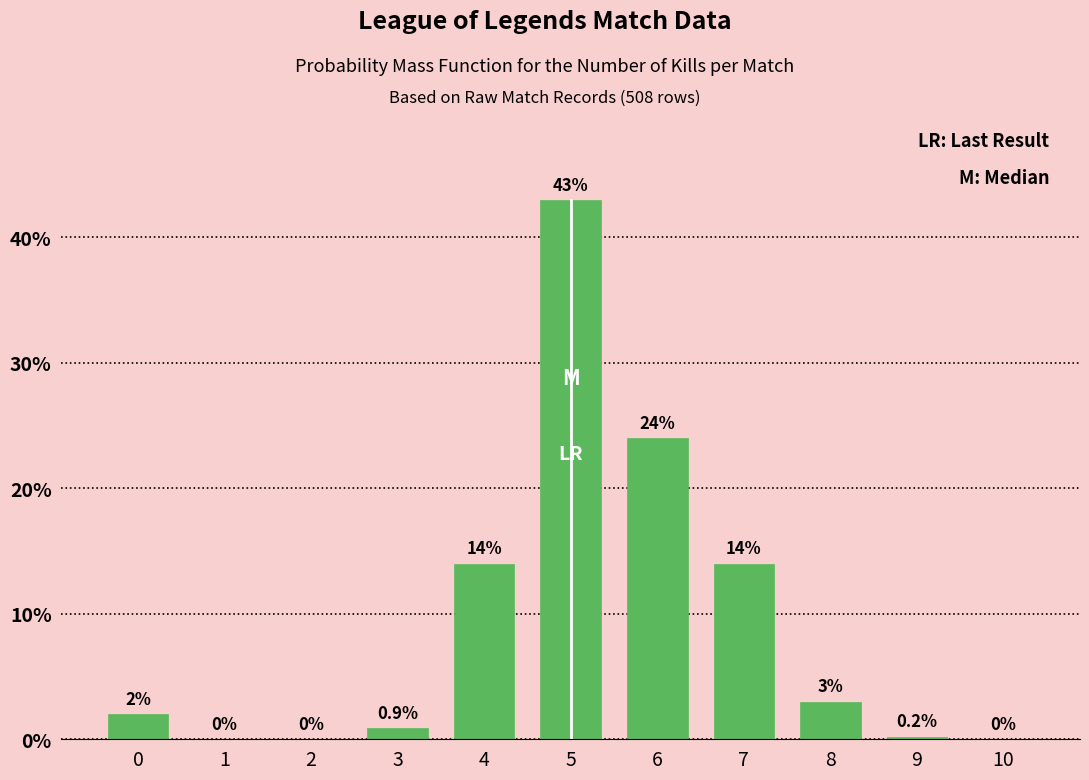

Reading right to left, list all the values displayed in this chart.

10=0.0	9=0.2	8=3.0	7=14.0	6=24.0	5=43.0	4=14.0	3=0.9	2=0.0	1=0.0	0=2.0